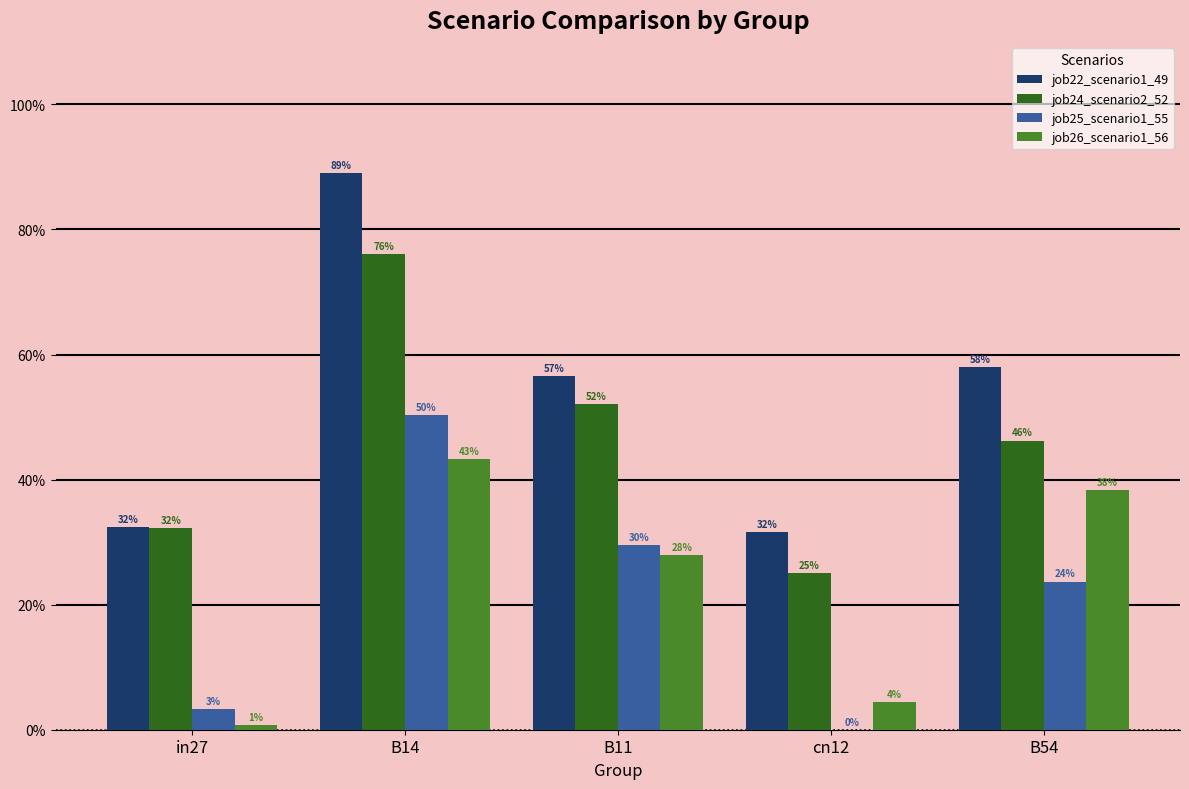

At which category is the sum across all series the highest?

B14